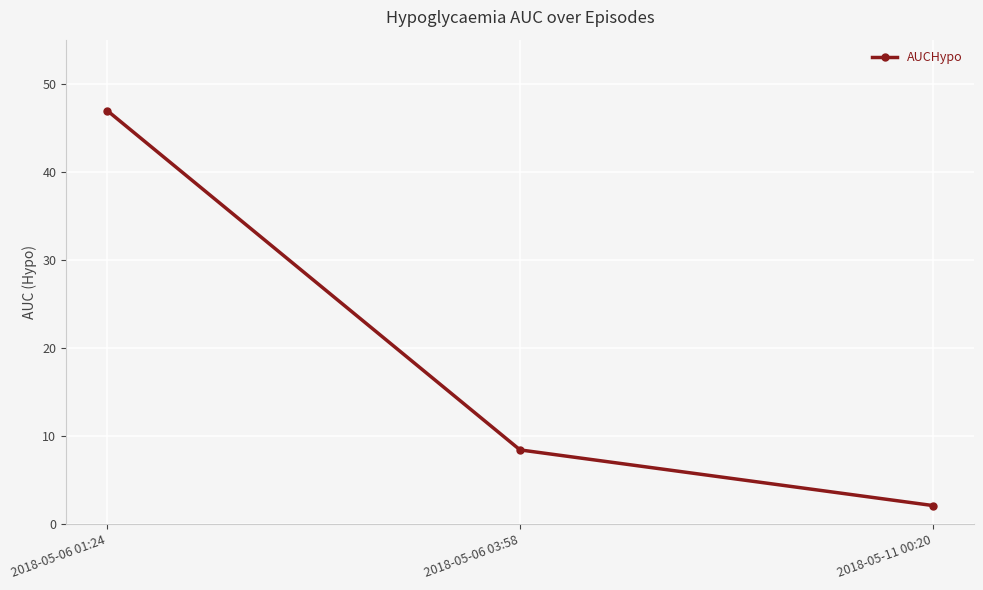

Reading right to left, extract all data points from this chart.

2.1	8.4	46.9